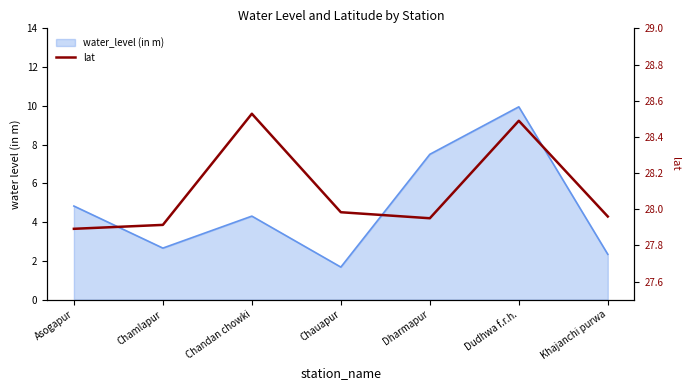

What is the label of the 3rd point from the right?

Dharmapur